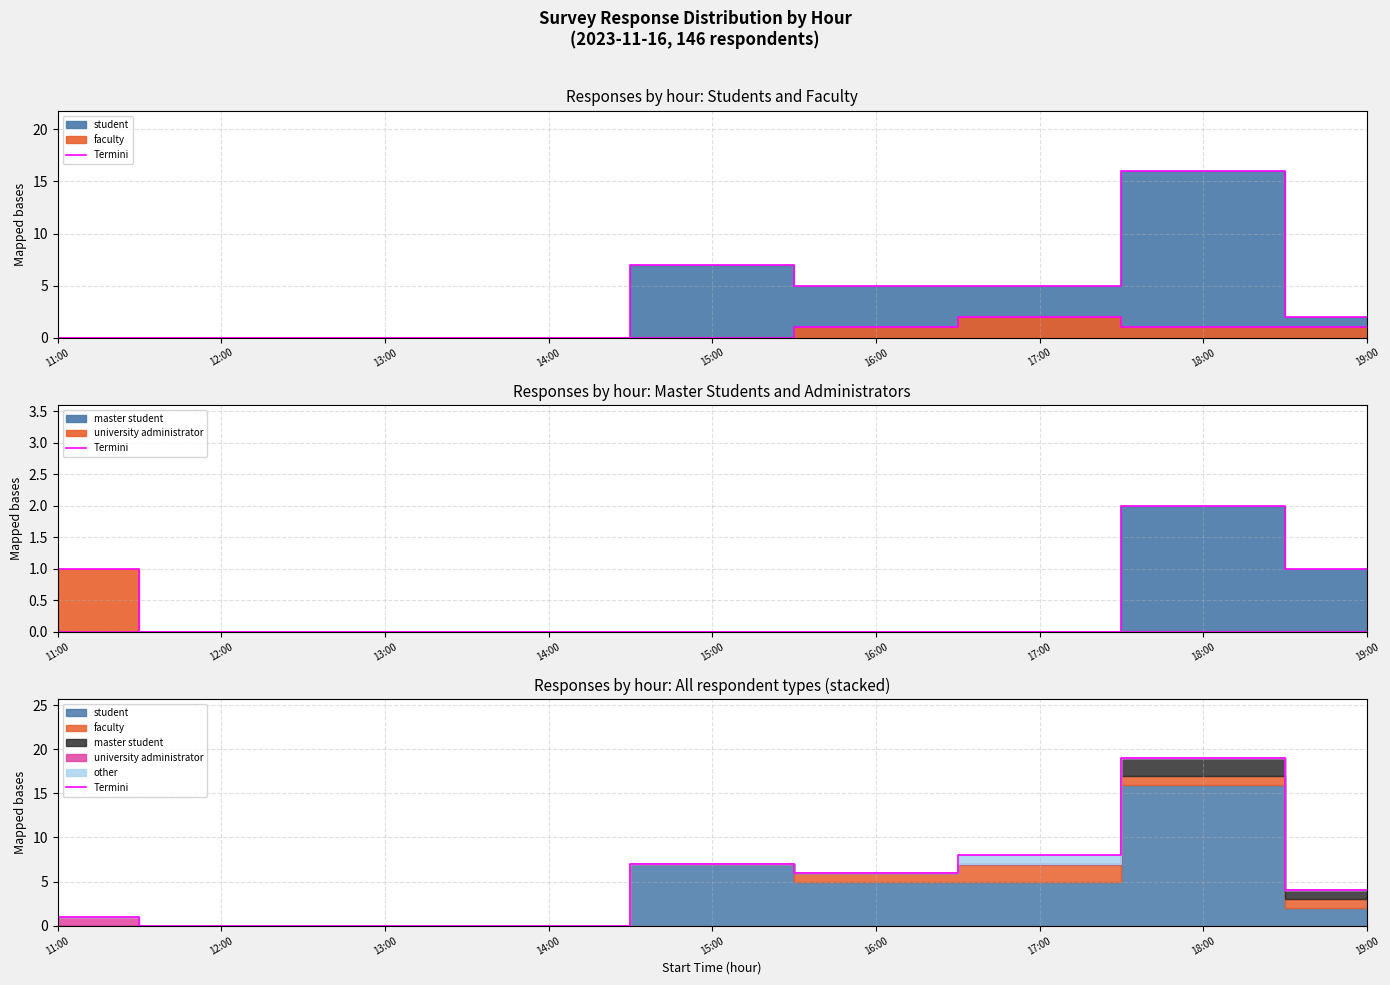

List the labels in order of value, smallest first.

12:00, 13:00, 14:00, 11:00, 19:00, 16:00, 15:00, 17:00, 18:00